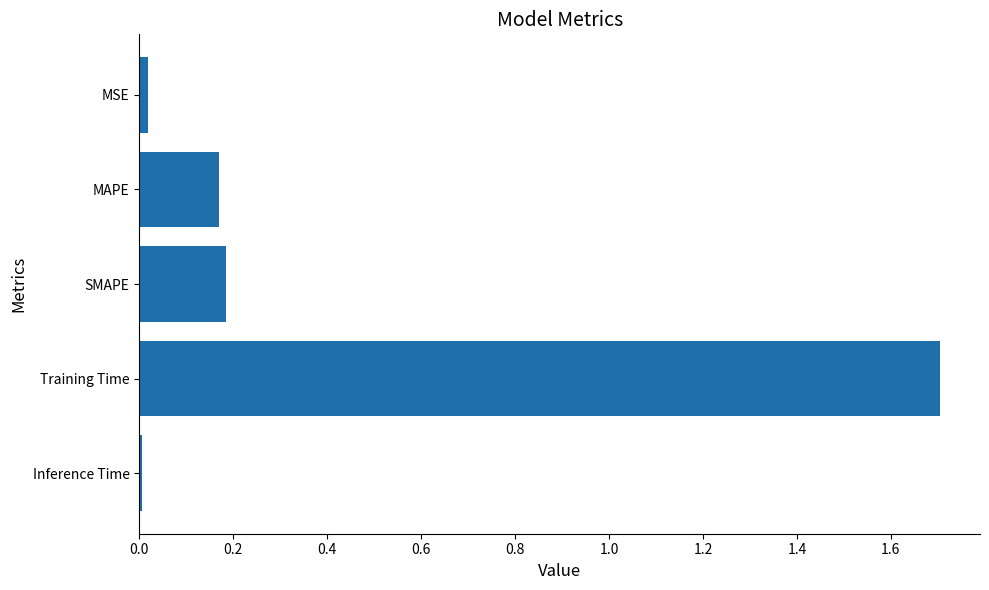

What is the difference between the maximum and minimum values?

1.7